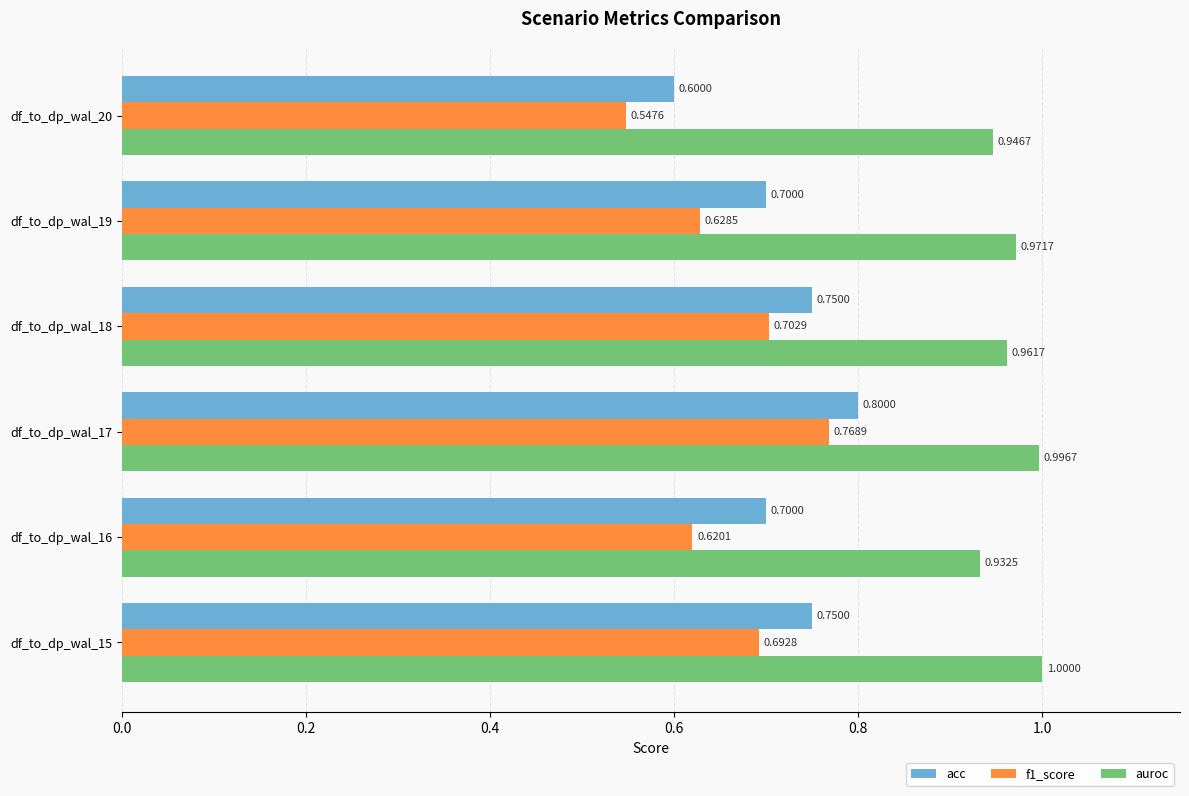

What is the sum of all f1_score values?

4.0